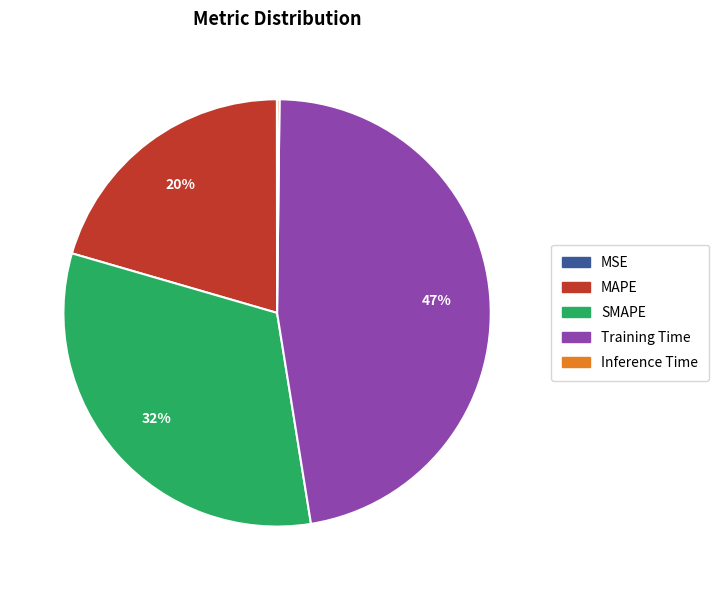

Is there a majority slice in this chart?

No